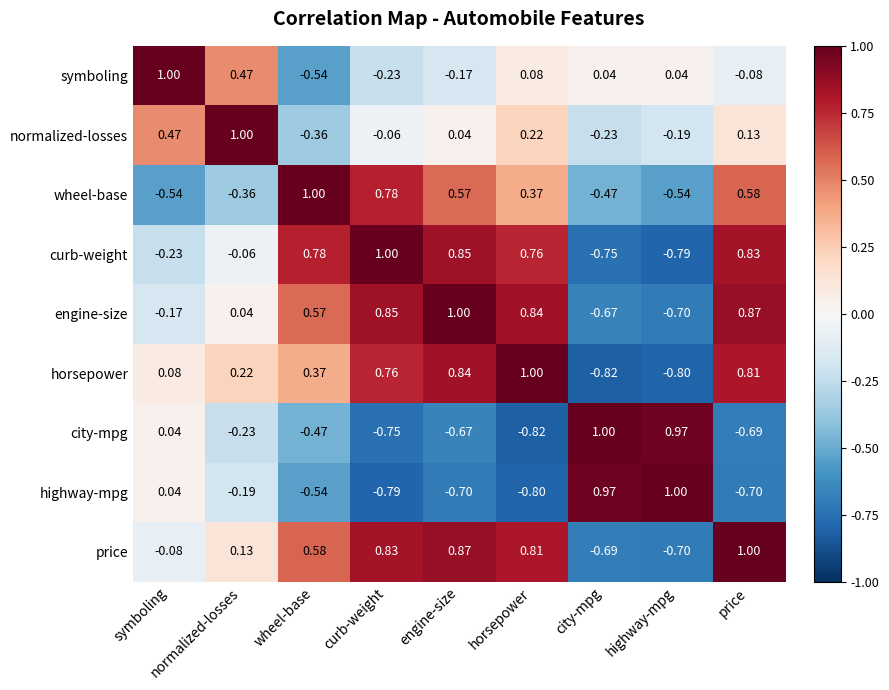

Which series has the largest total across all categories?

price